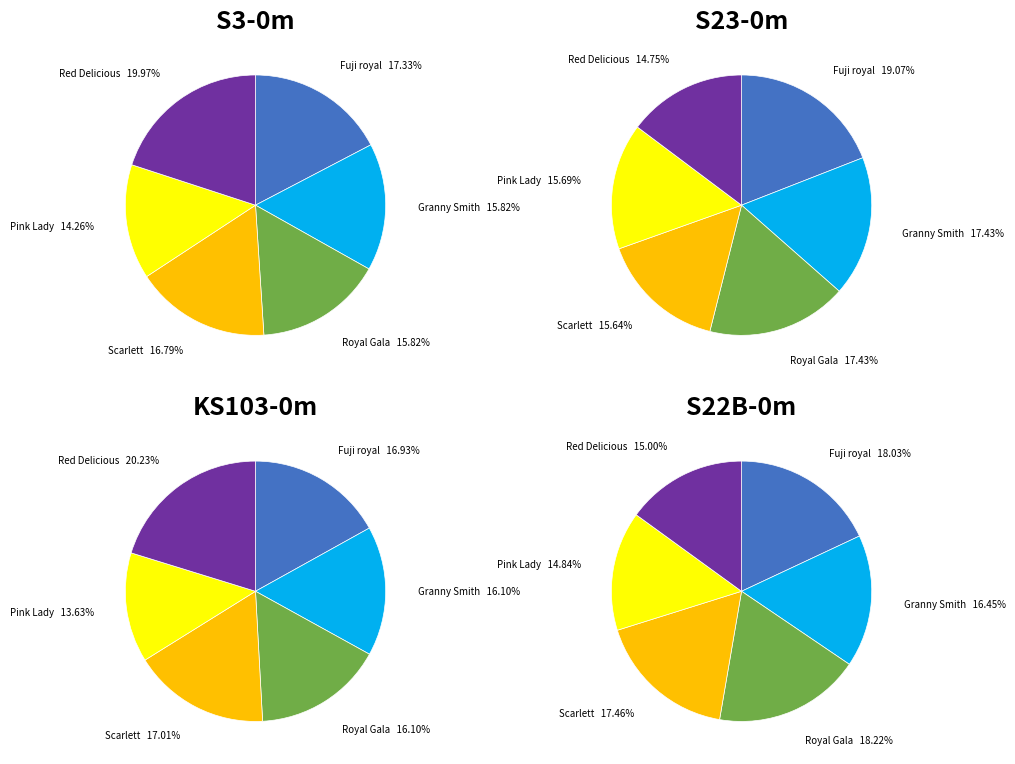

Is the sum of Fuji royal and Royal Gala greater than half?

No